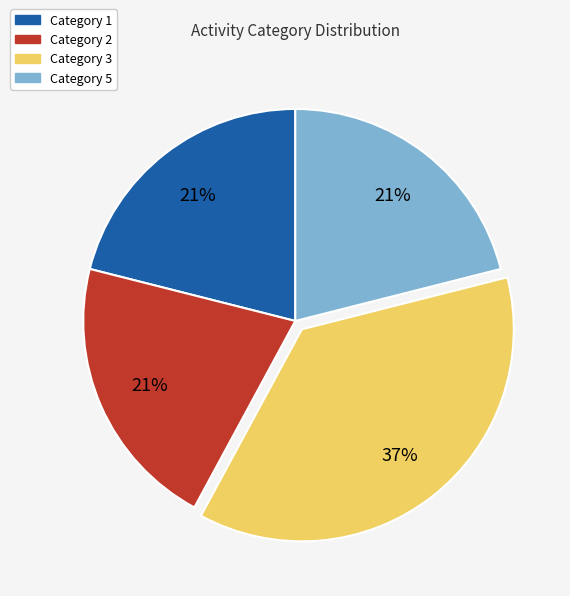

To the nearest percent, what is the average slice percentage?

25%